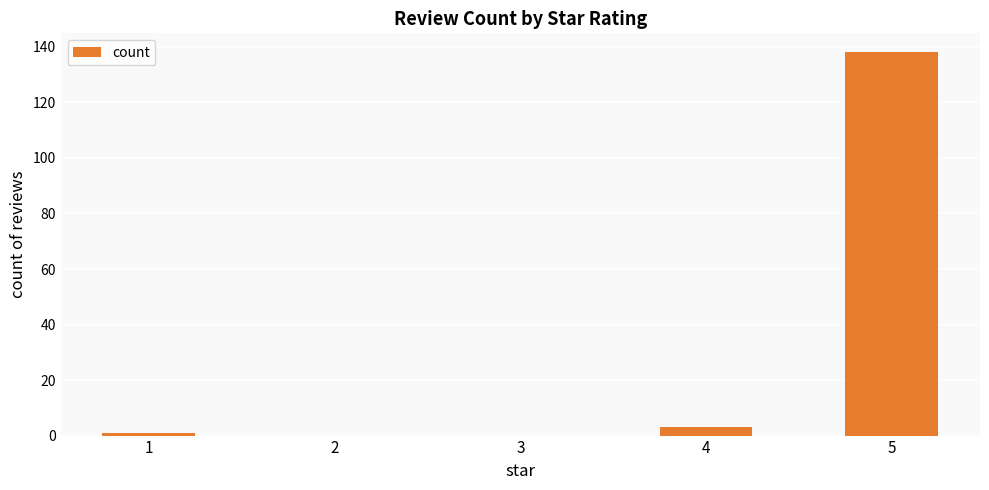

Reading left to right, transcribe all the data shown in this chart.

1	0	0	3	138